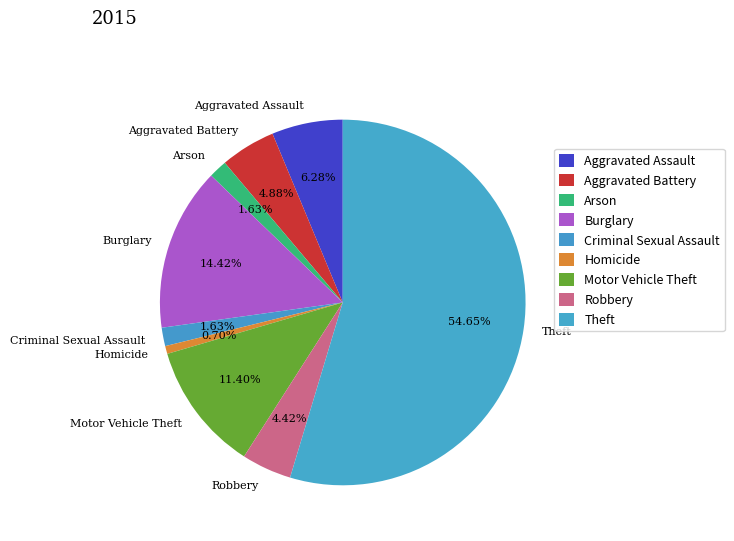

How many segments does this pie chart have?

9